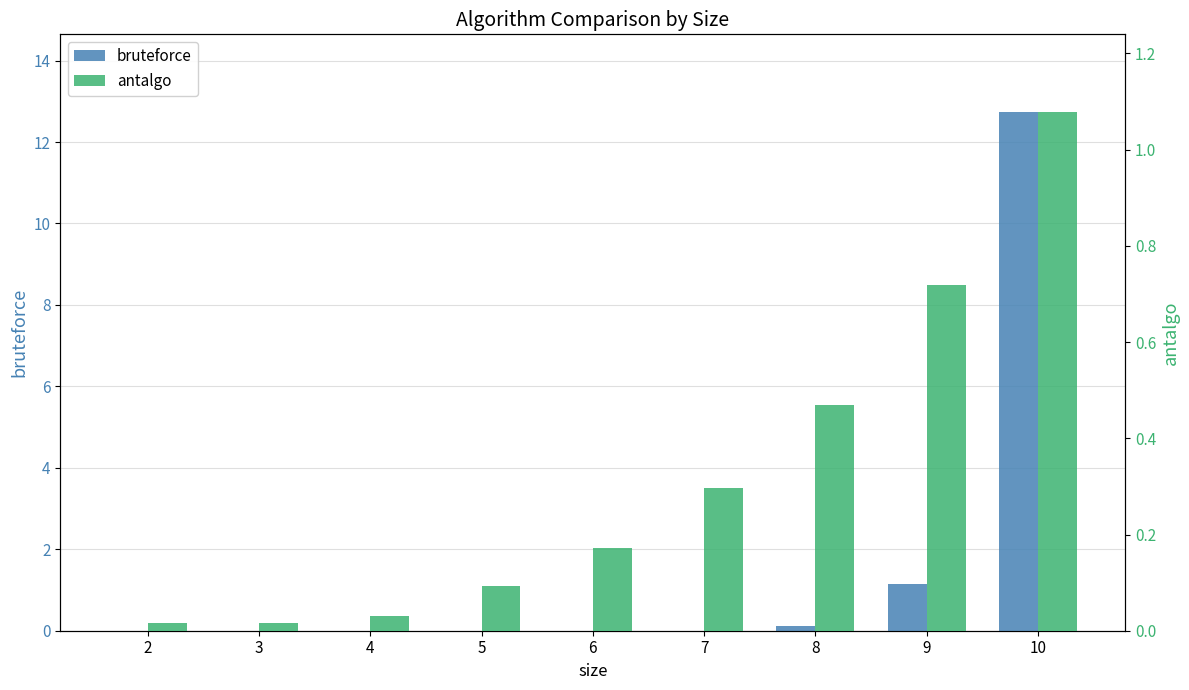

What is the approximate value of bruteforce at 8?

0.1